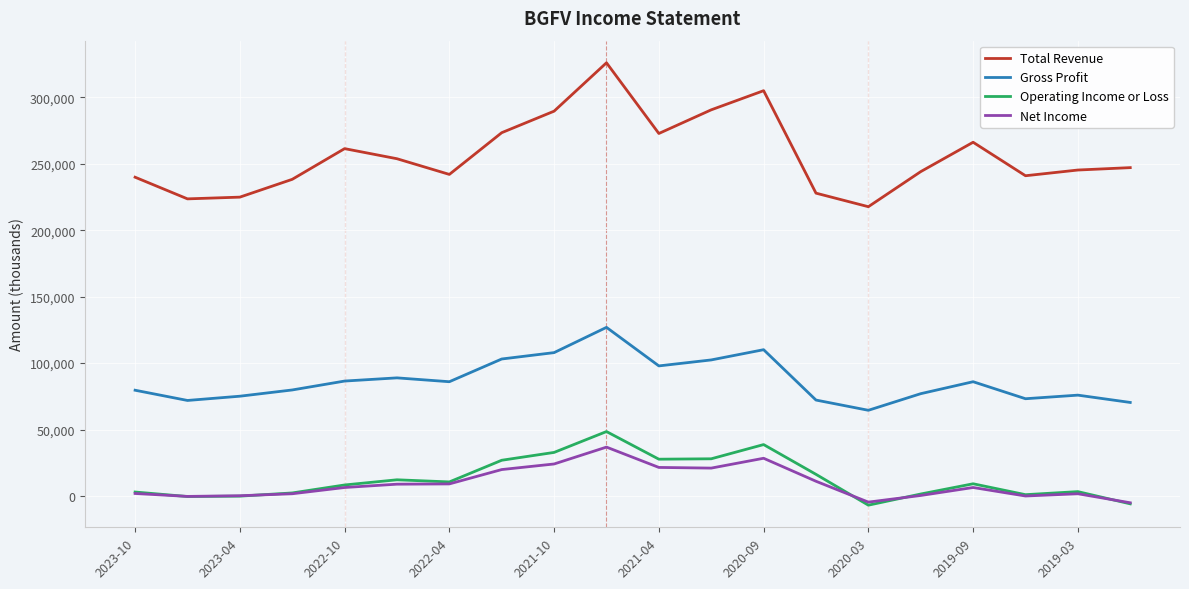

Which series has the widest spread of values?

Total Revenue